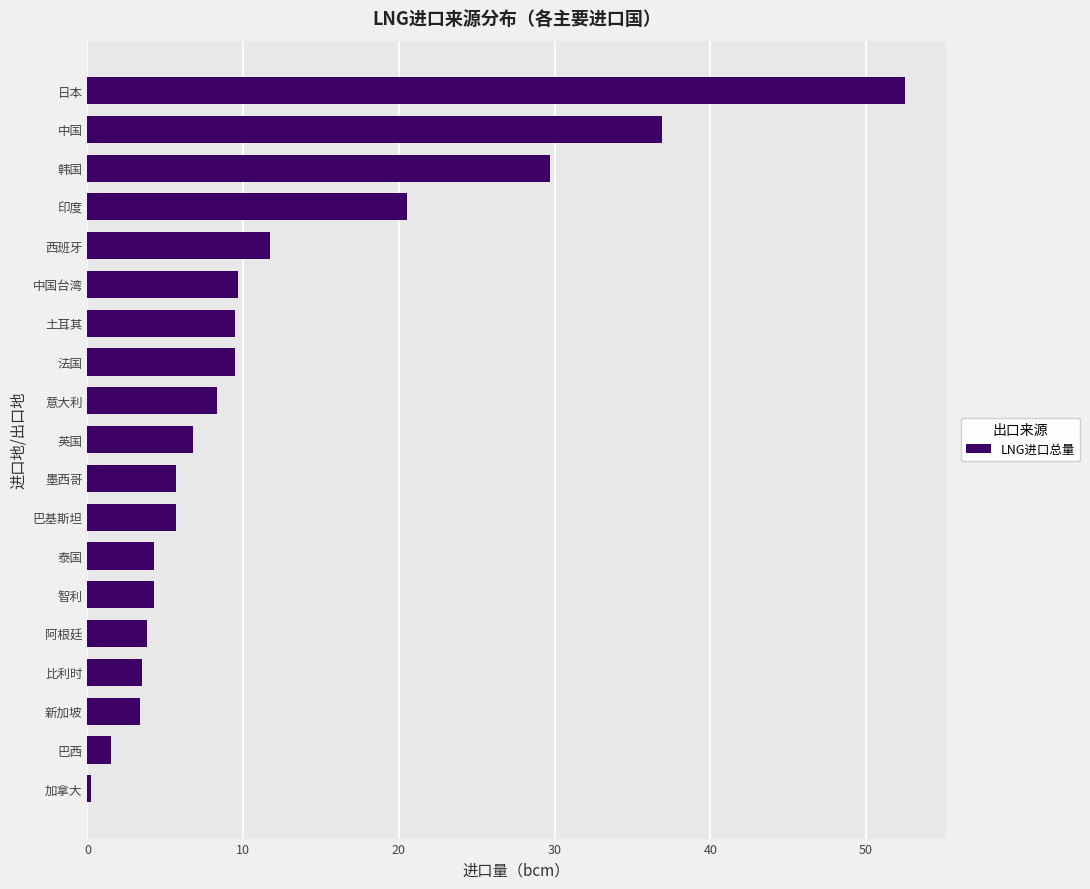

The chart shows a value of 36.9 at 中国. True or false?

True